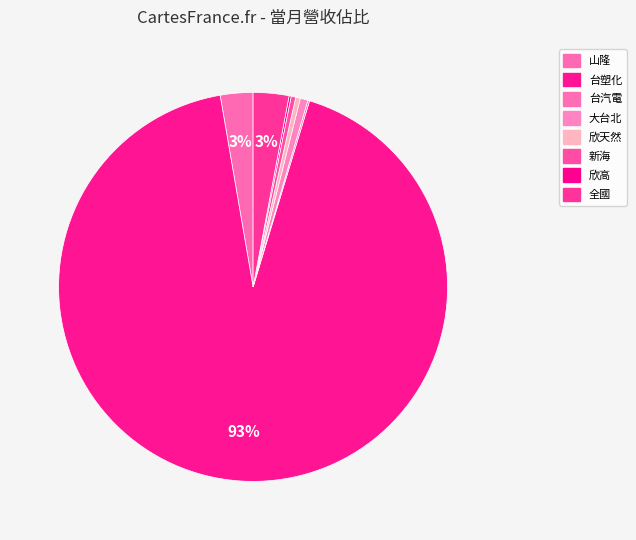

To the nearest percent, what portion does 台塑化 represent?

93%